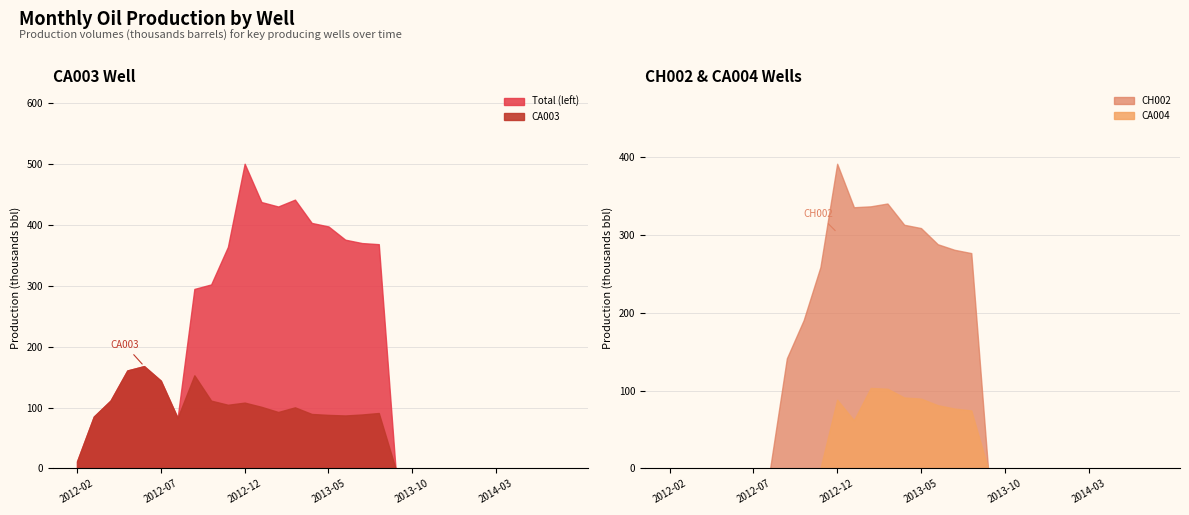

The CH002 series shows 0.0 at 2014-07. True or false?

True